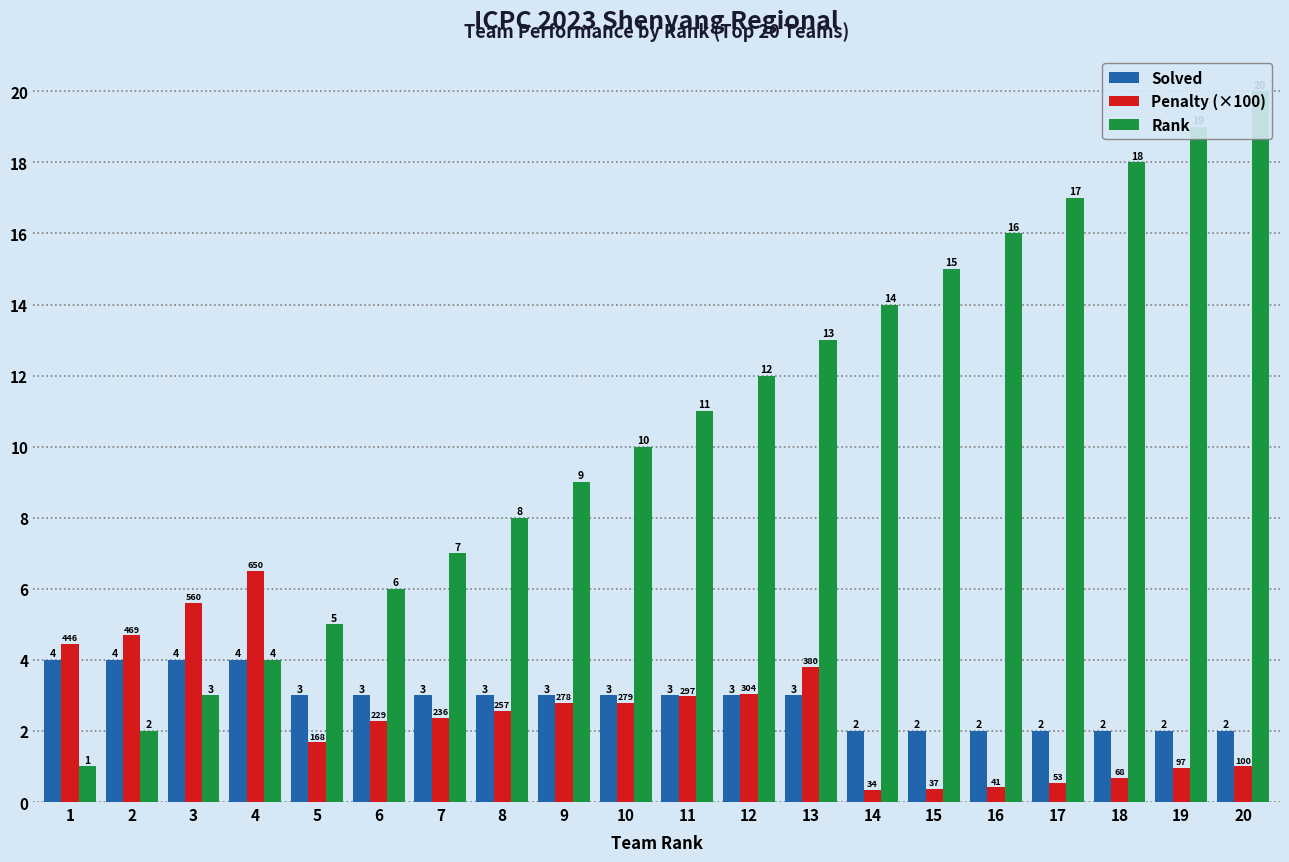

Is it true that Penalty (×100) equals 7.5 at 1?

False